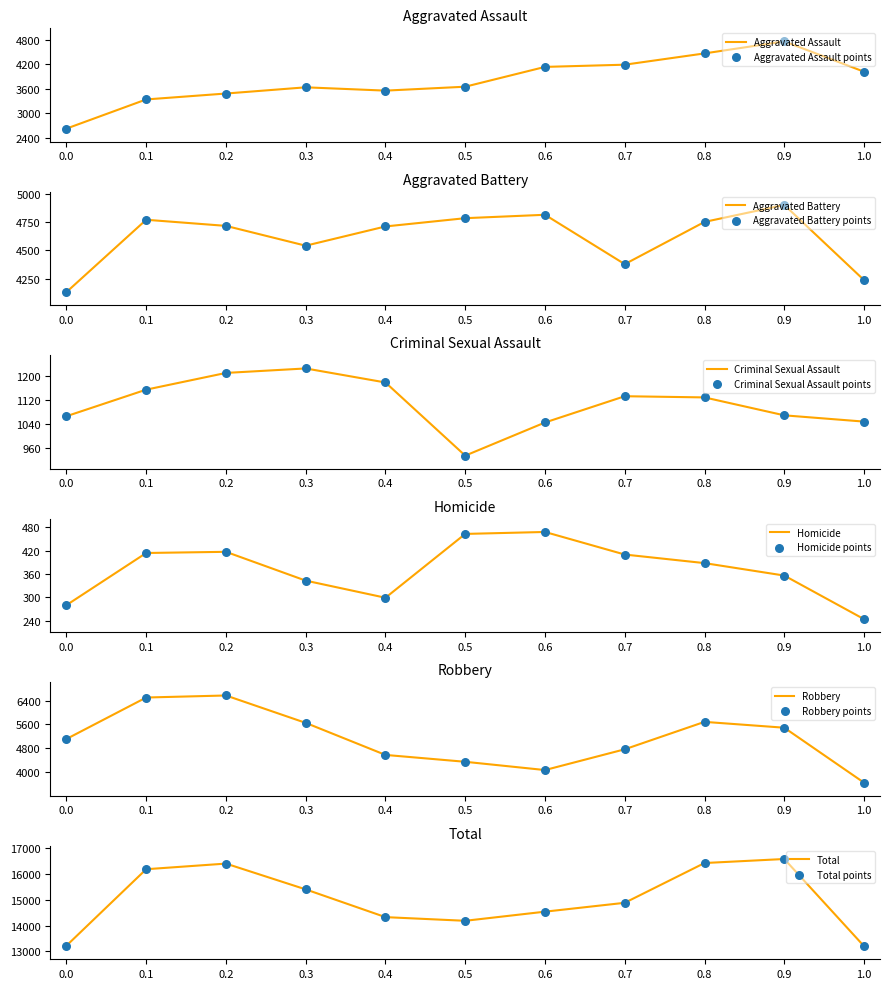

The value of Aggravated Assault at 0.3 is 3640. True or false?

True